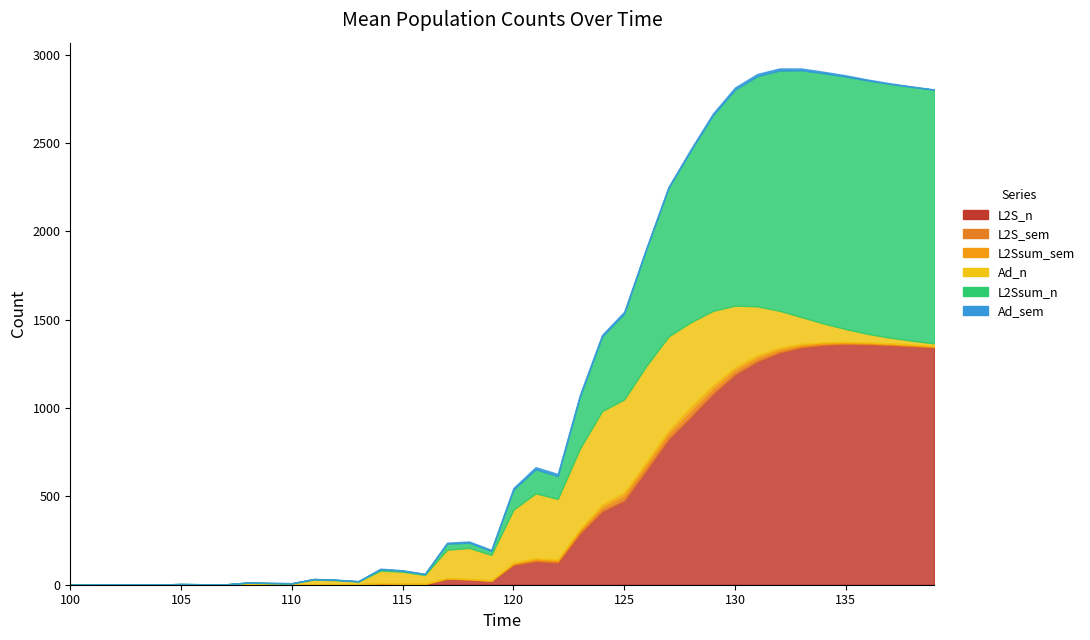

What is the difference between the maximum and minimum values in the Ad_n series?

527.4